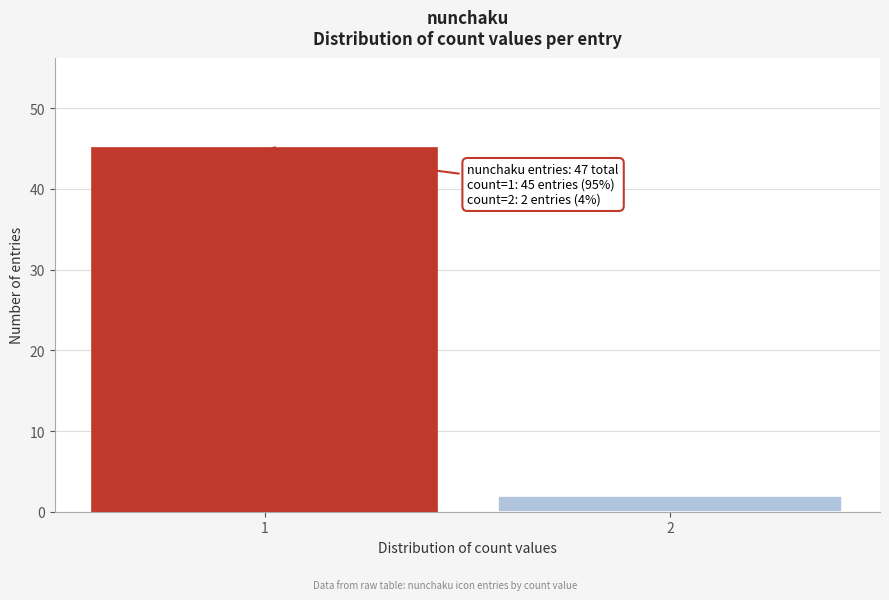

Reading right to left, list all the values displayed in this chart.

2	45